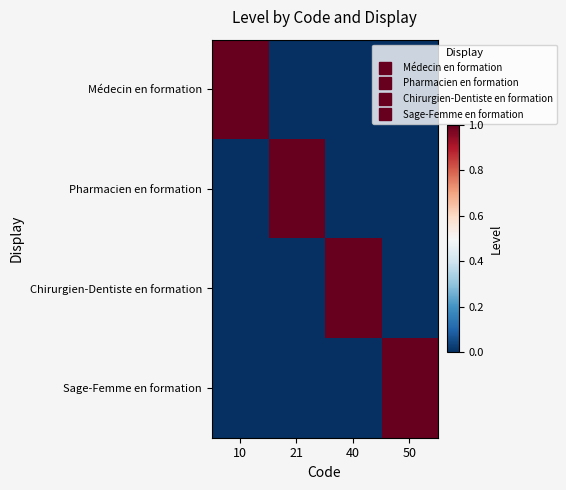

Which series changed the most between 40 and 50?

Chirurgien-Dentiste en formation